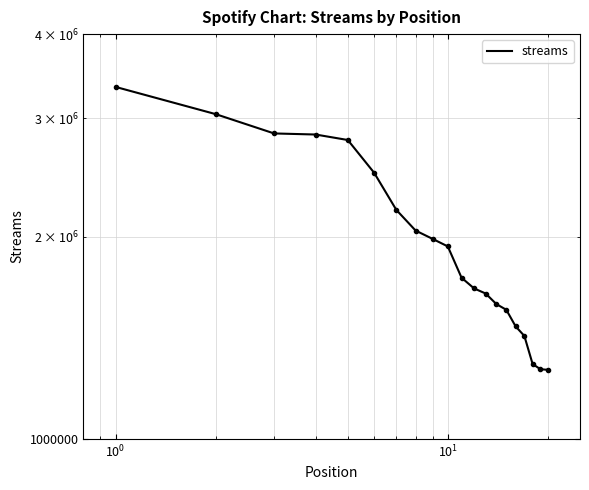

What is the average value?

2020426